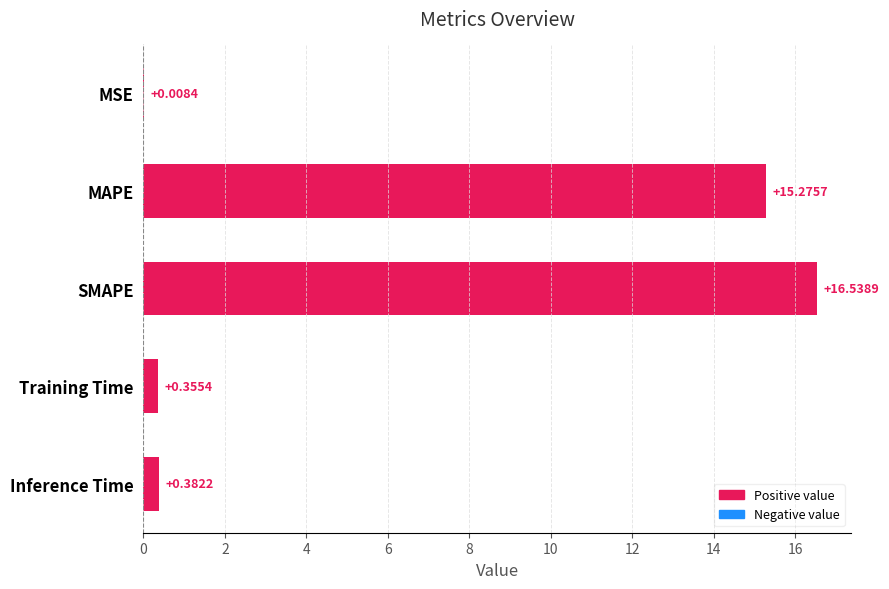

What is the maximum value shown in the chart?

16.5